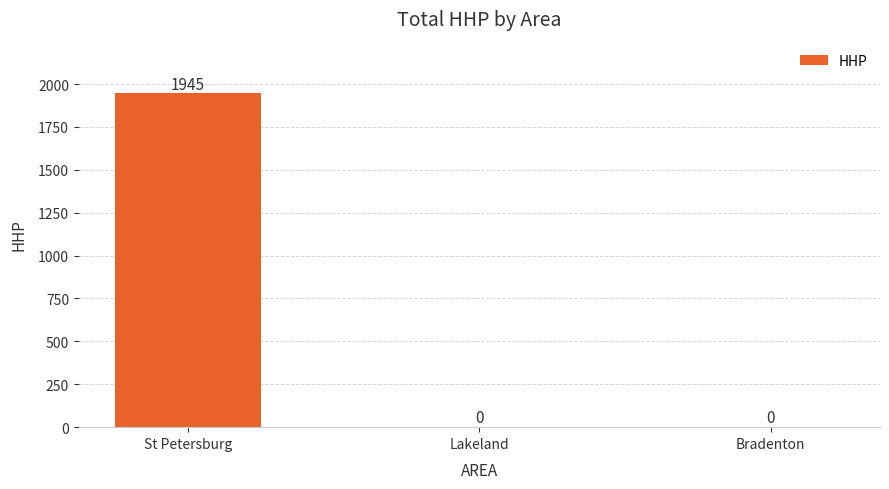

How many values are between 0 and 1945?

3